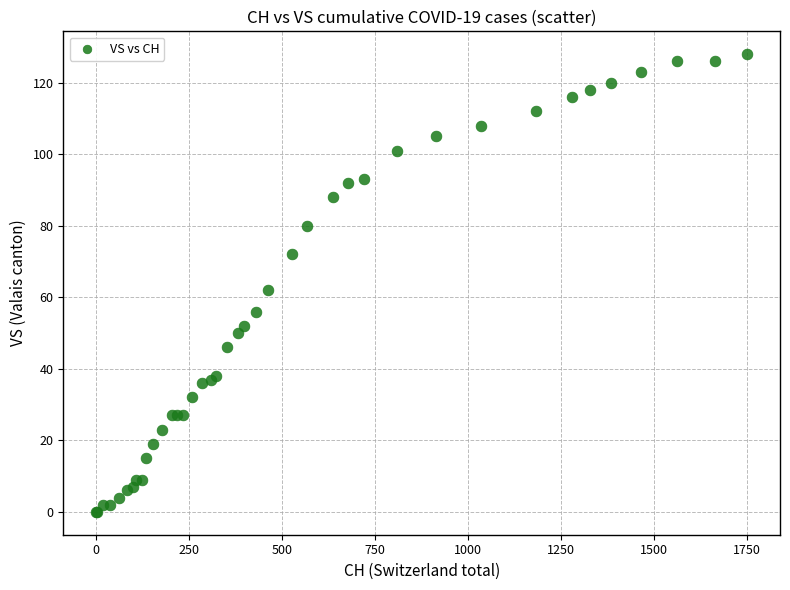

What Y value in the scatter plot is closest to 64?

62